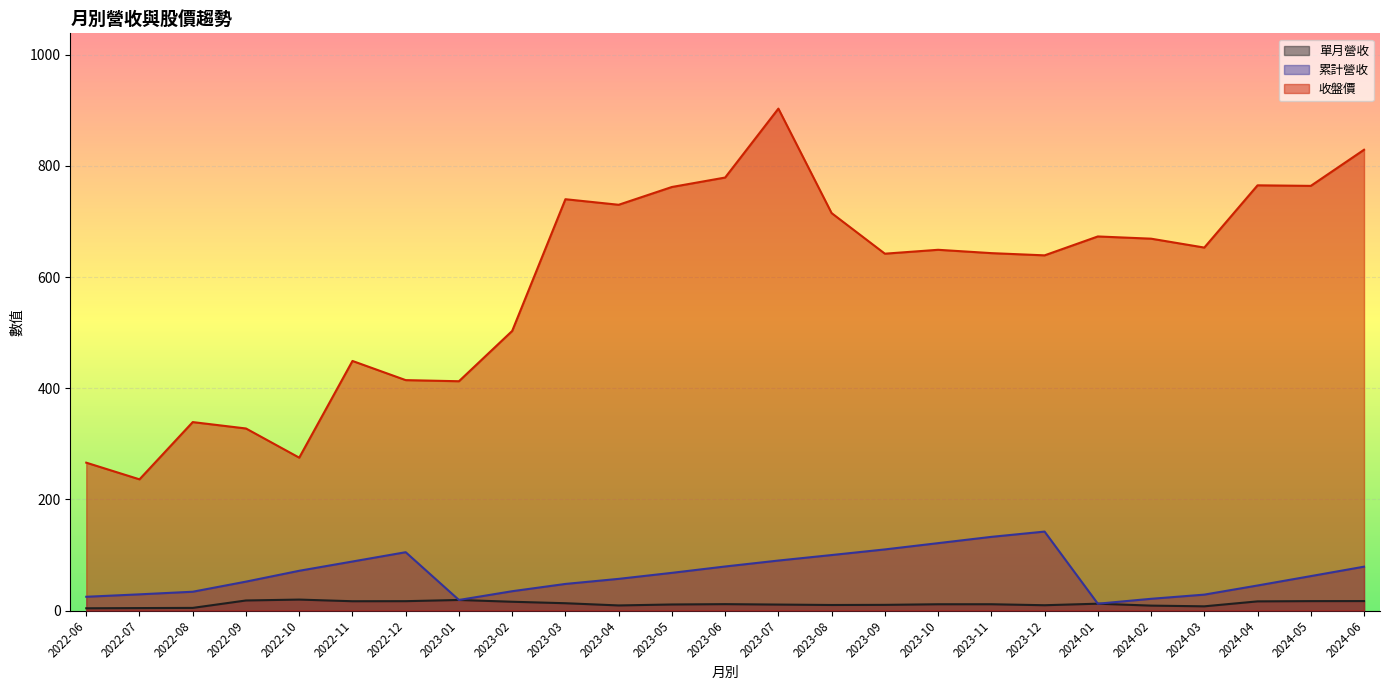

What is the maximum value shown in the chart?

903.0